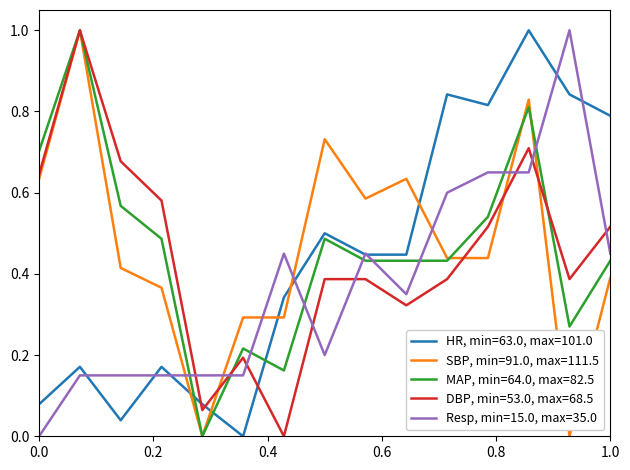

True or false: HR, min=63.0, max=101.0 and MAP, min=64.0, max=82.5 intersect in this chart.

True